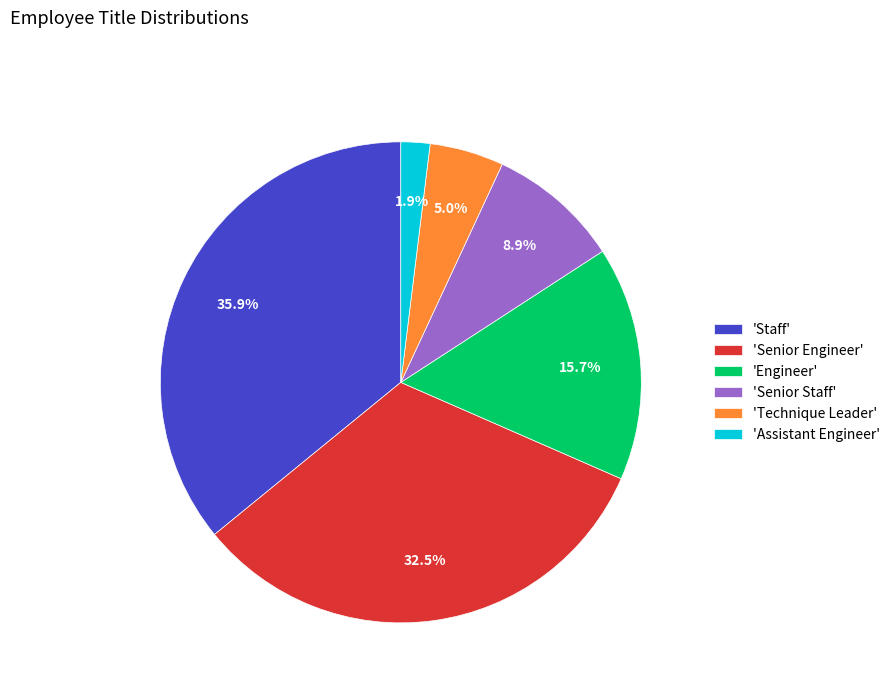

Between 'Technique Leader' and 'Senior Staff', which is larger?

'Senior Staff'